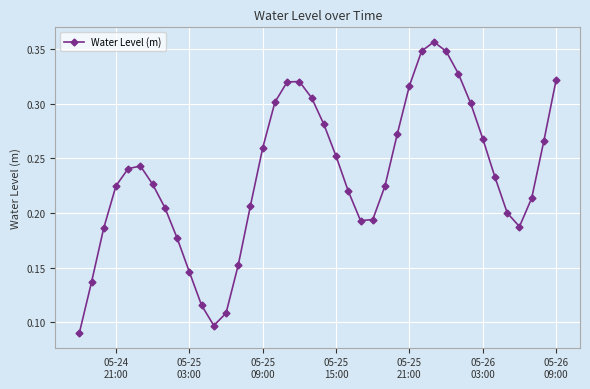

What is the sum of all values?

9.4